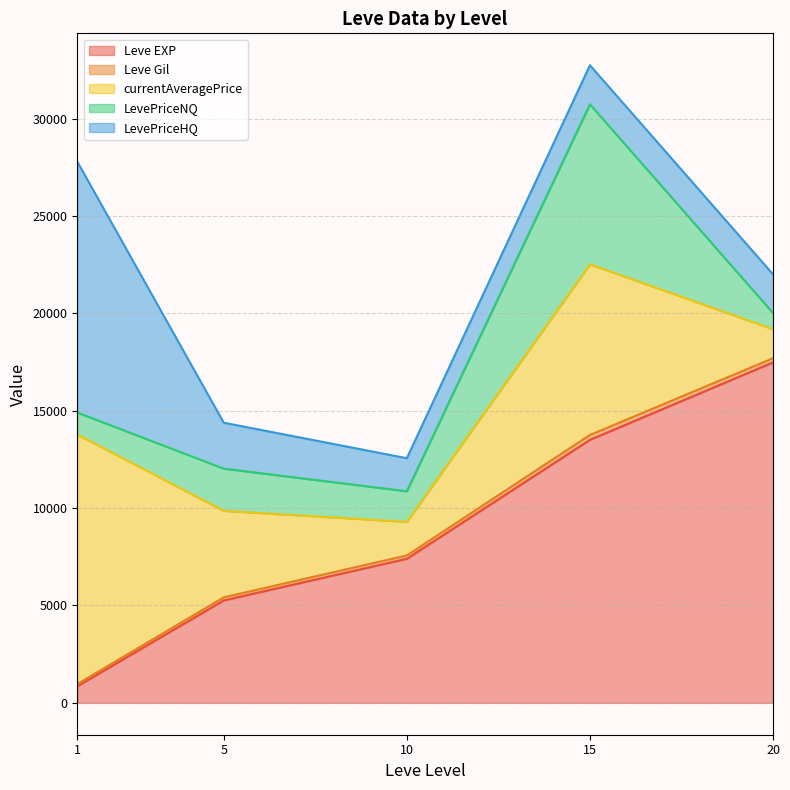

Is the value of LevePriceNQ at 15 greater than the value of currentAveragePrice at 10?

Yes